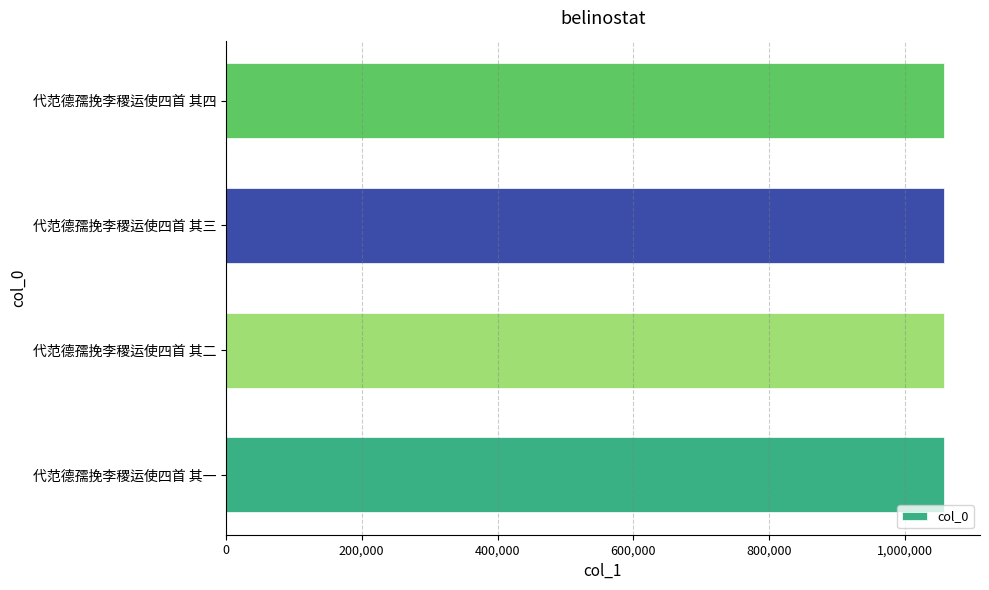

Count the number of categories in the chart.

4